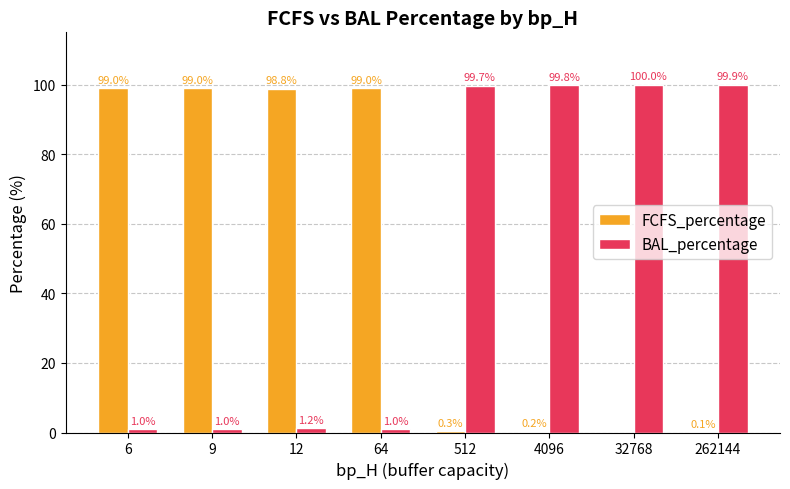

How many groups of bars are there?

8